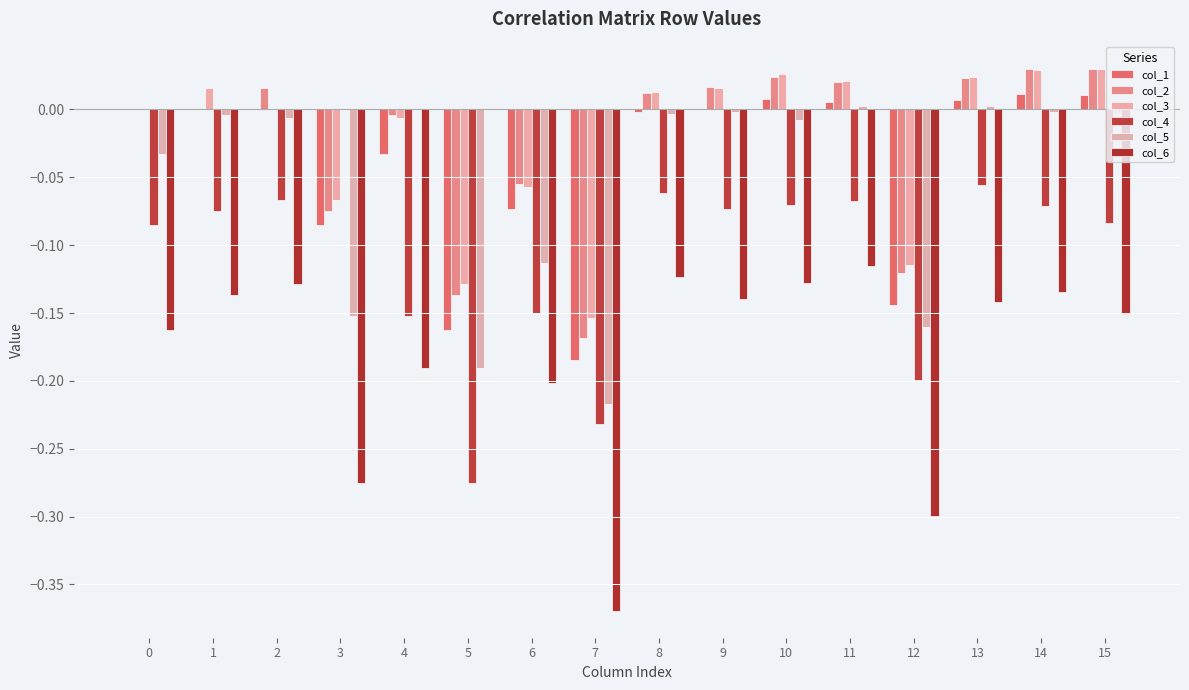

The col_4 series shows 0.0 at 3. True or false?

True